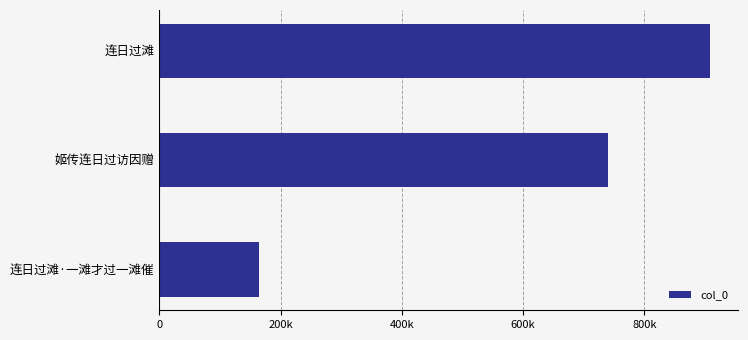

Does the chart contain any negative values?

No